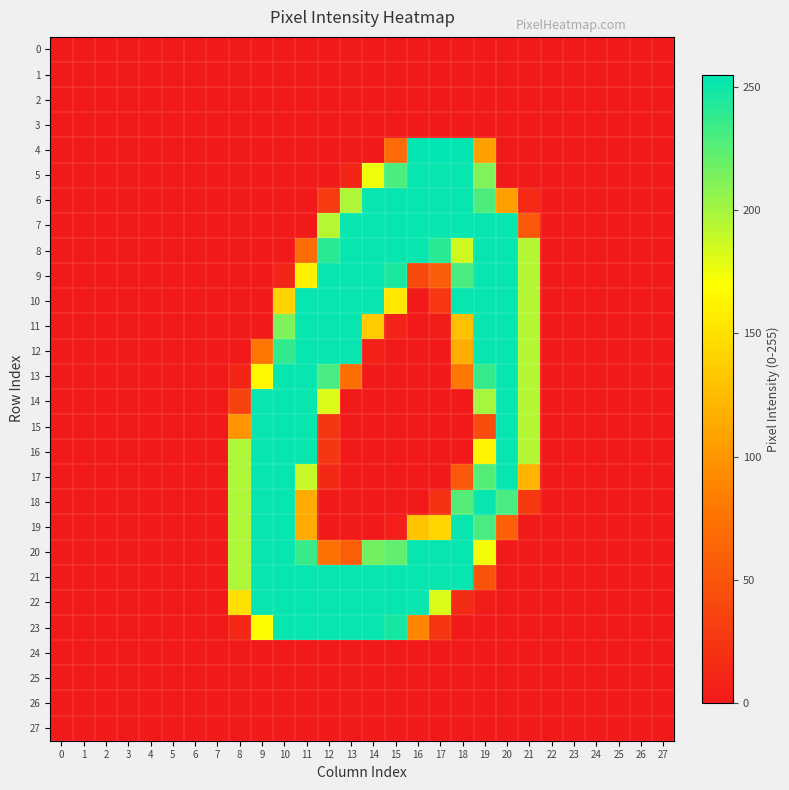

Between 18 and 24, which series saw the biggest shift?

4